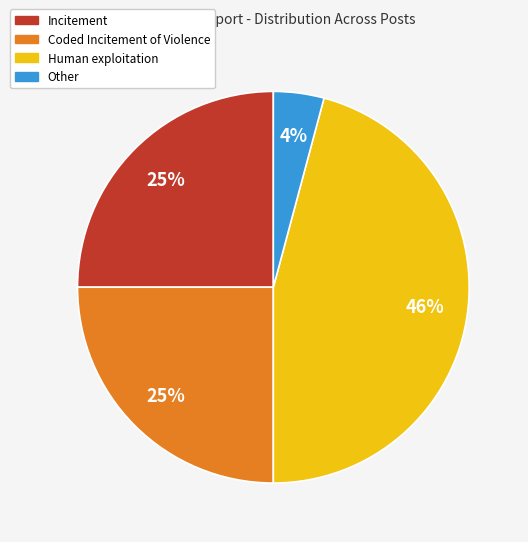

The Other slice represents 11% of the pie. True or false?

False